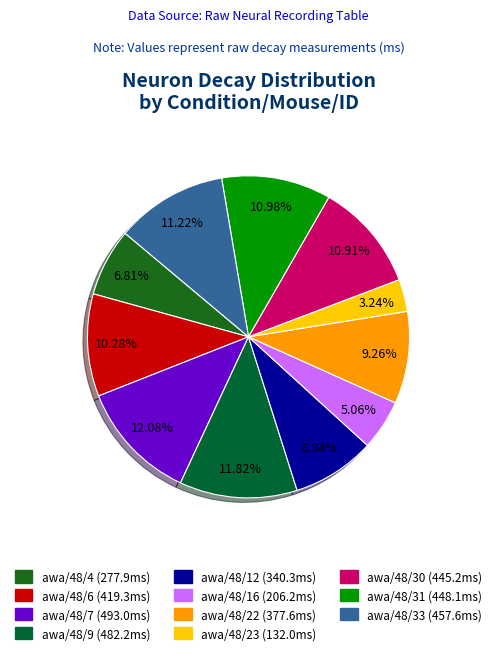

Which has a higher value, awa/48/30 or awa/48/4?

awa/48/30